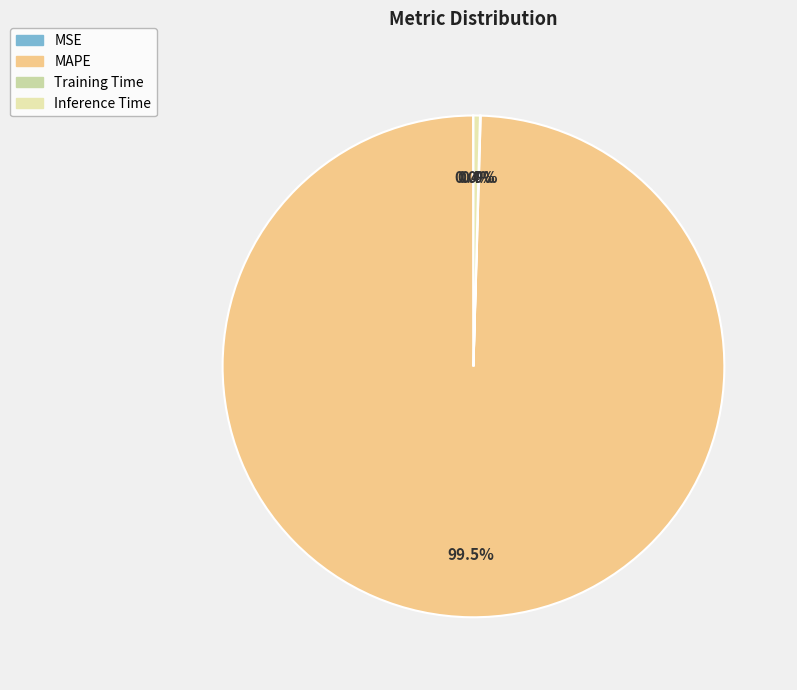

Is there any slice that represents more than half of the pie?

Yes